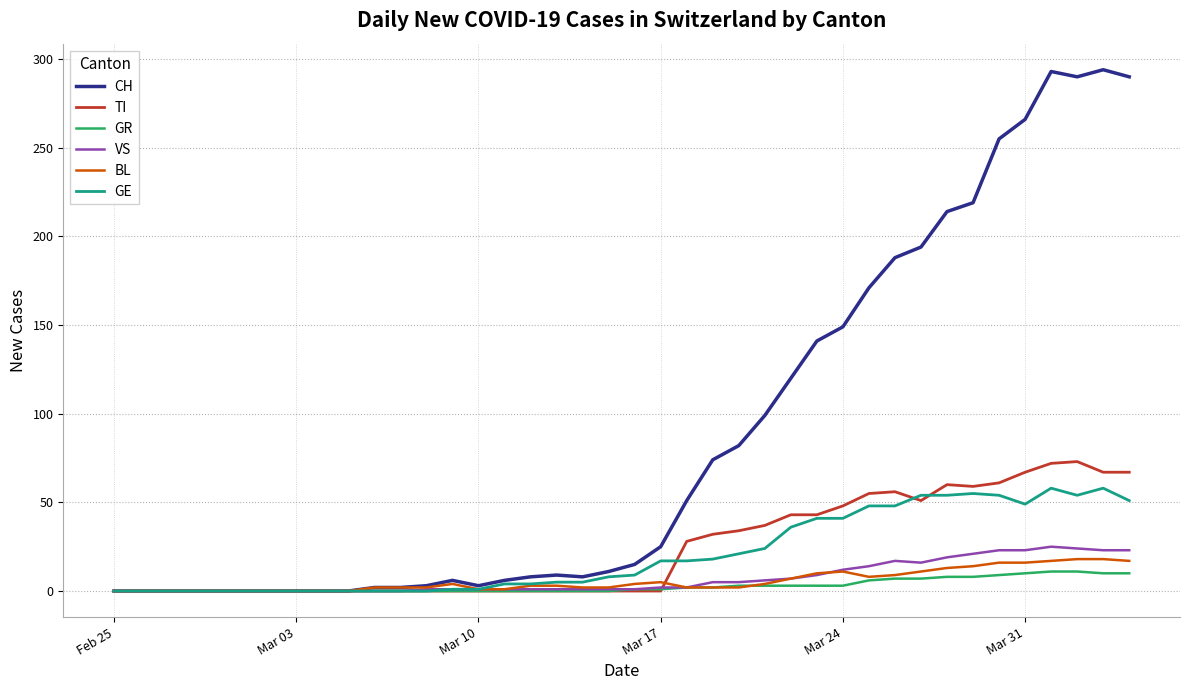

Which series has the largest range (max minus min)?

CH